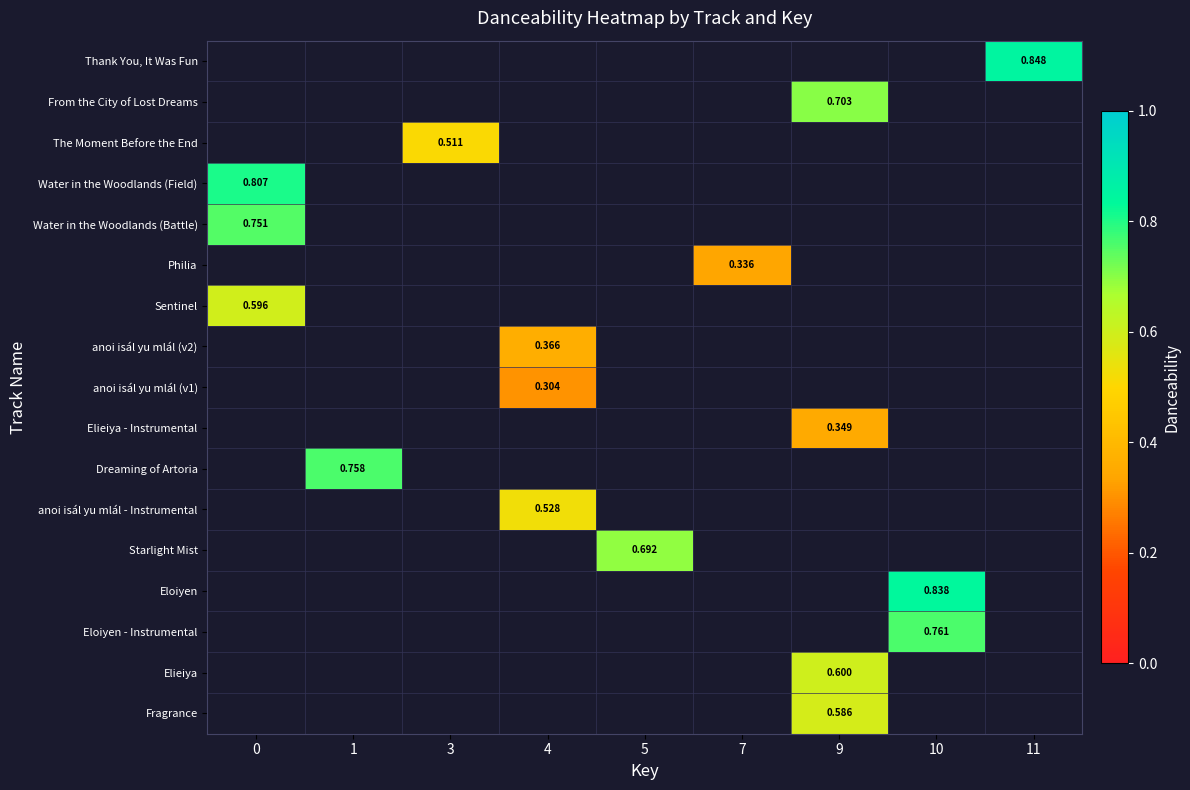

List the labels in order of Water in the Woodlands (Battle) value, smallest first.

0, 1, 3, 4, 5, 7, 9, 10, 11